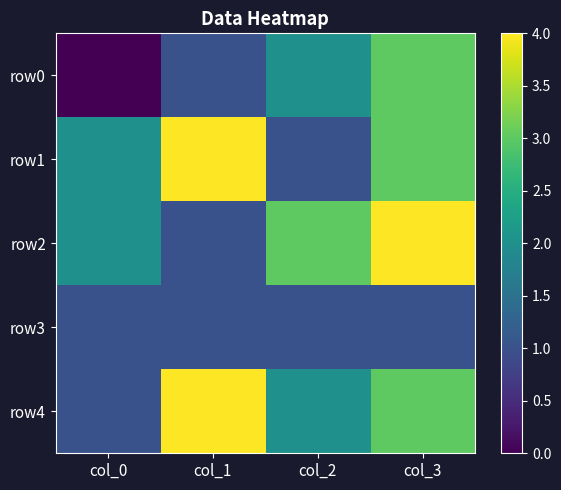

What is the total value across all series at col_0?

6